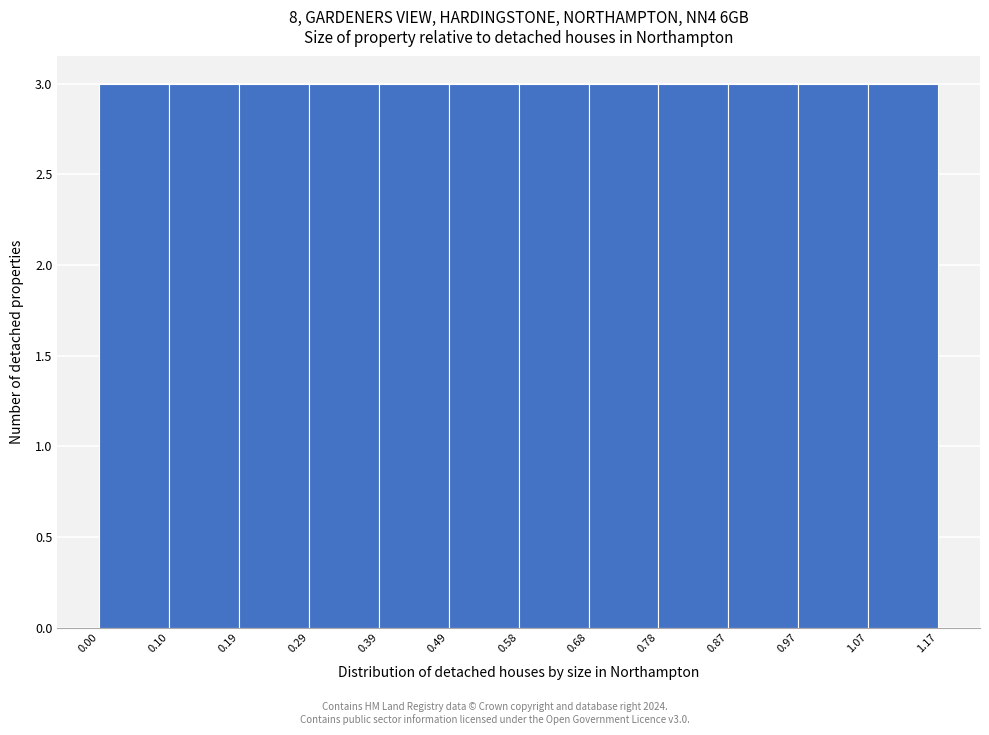

Reading left to right, list every bar in this chart as the range it spans on the x-axis followed by its height. The values are not printed on the chart, so give them approximately, as read against the axis.

0.00 to 0.10: 3
0.10 to 0.19: 3
0.19 to 0.29: 3
0.29 to 0.39: 3
0.39 to 0.49: 3
0.49 to 0.58: 3
0.58 to 0.68: 3
0.68 to 0.78: 3
0.78 to 0.87: 3
0.87 to 0.97: 3
0.97 to 1.07: 3
1.07 to 1.17: 3